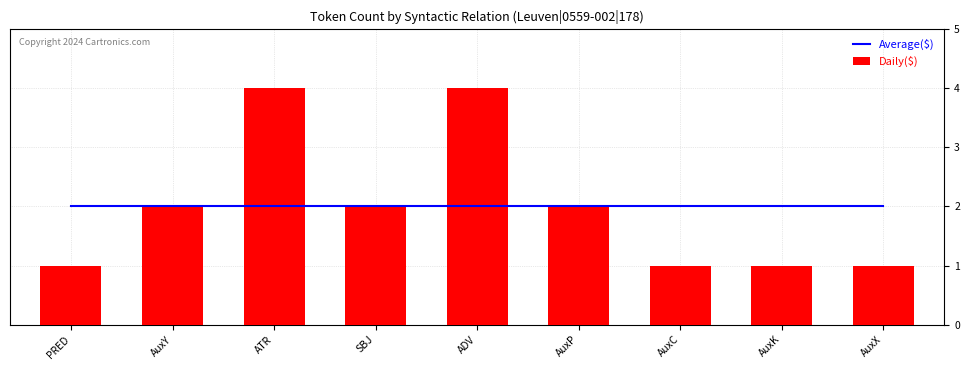

What is the value of the Daily($) bar at the 4th from the left?

2